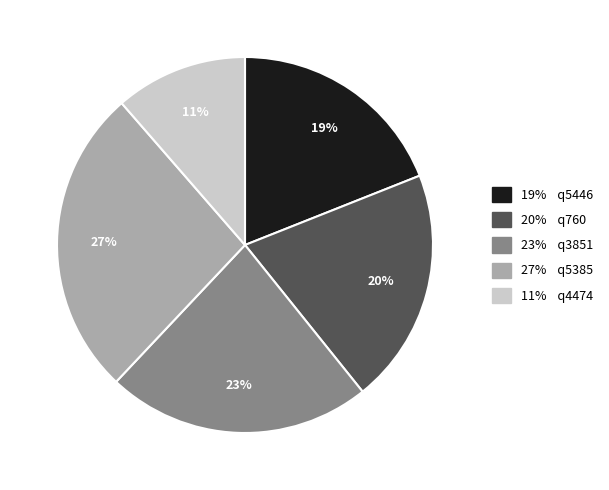

To the nearest percent, what is the average slice percentage?

20%